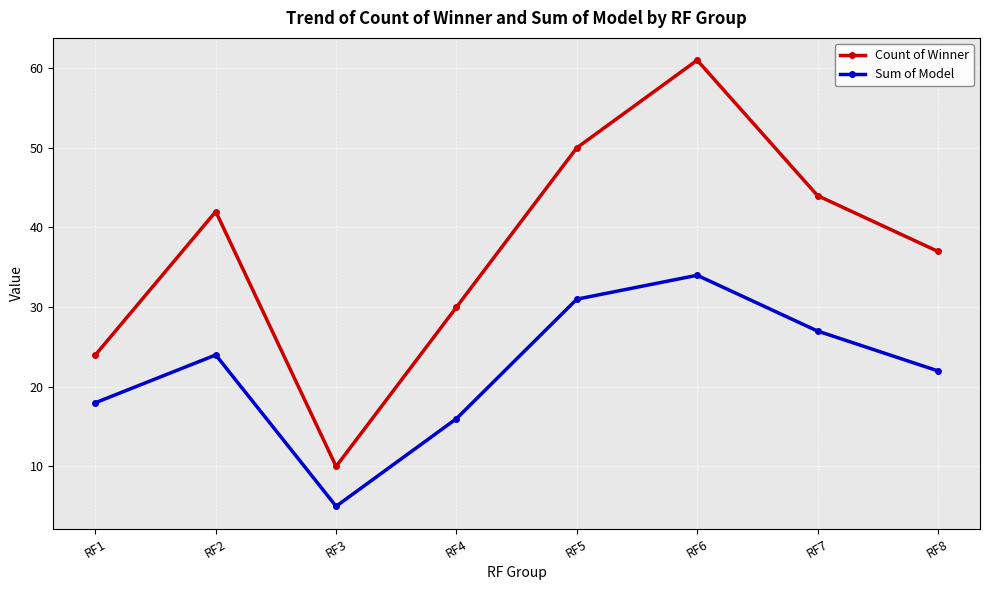

Is the value of Sum of Model at RF1 greater than the value of Count of Winner at RF7?

No